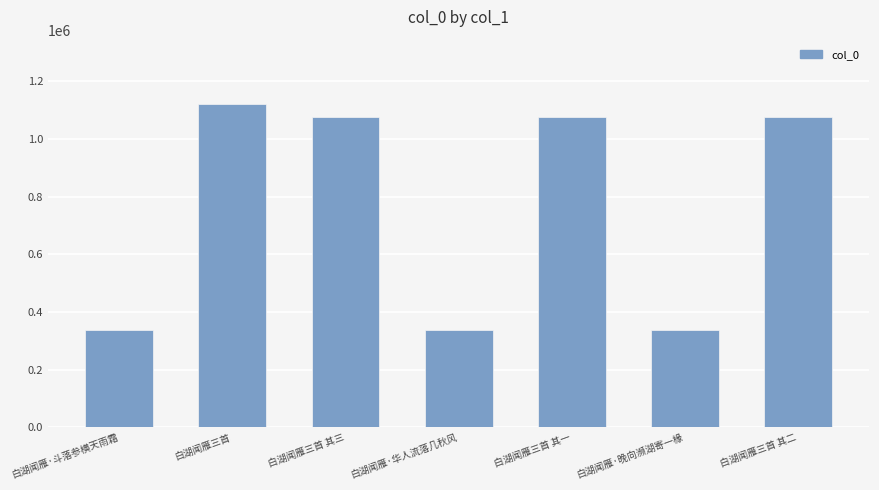

Where is the data nearest to the value 728762?

白湖闻雁三首 其一